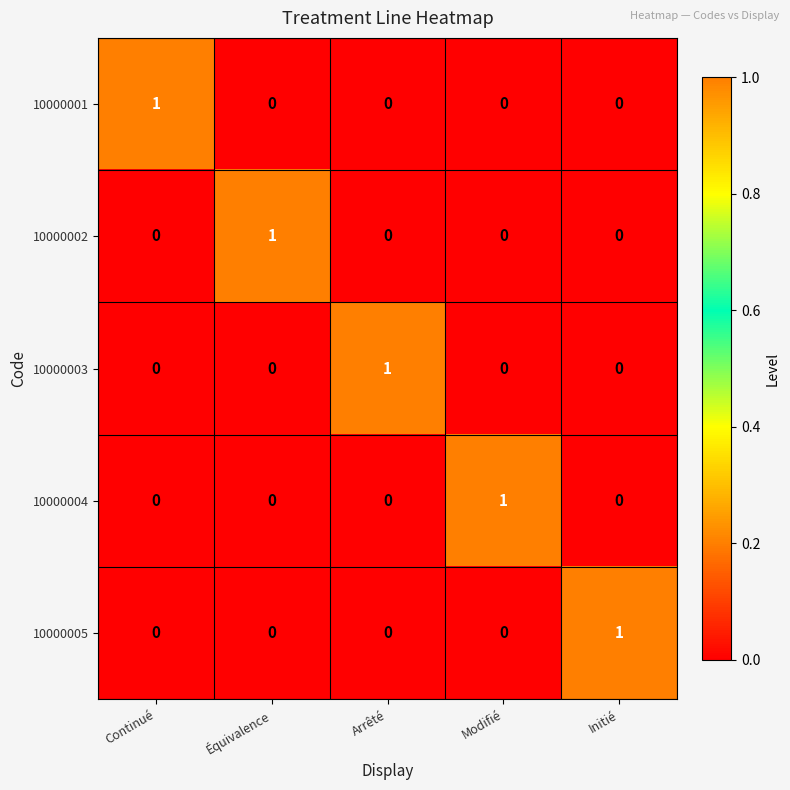

The 10000005 series shows 0 at Continué. True or false?

True